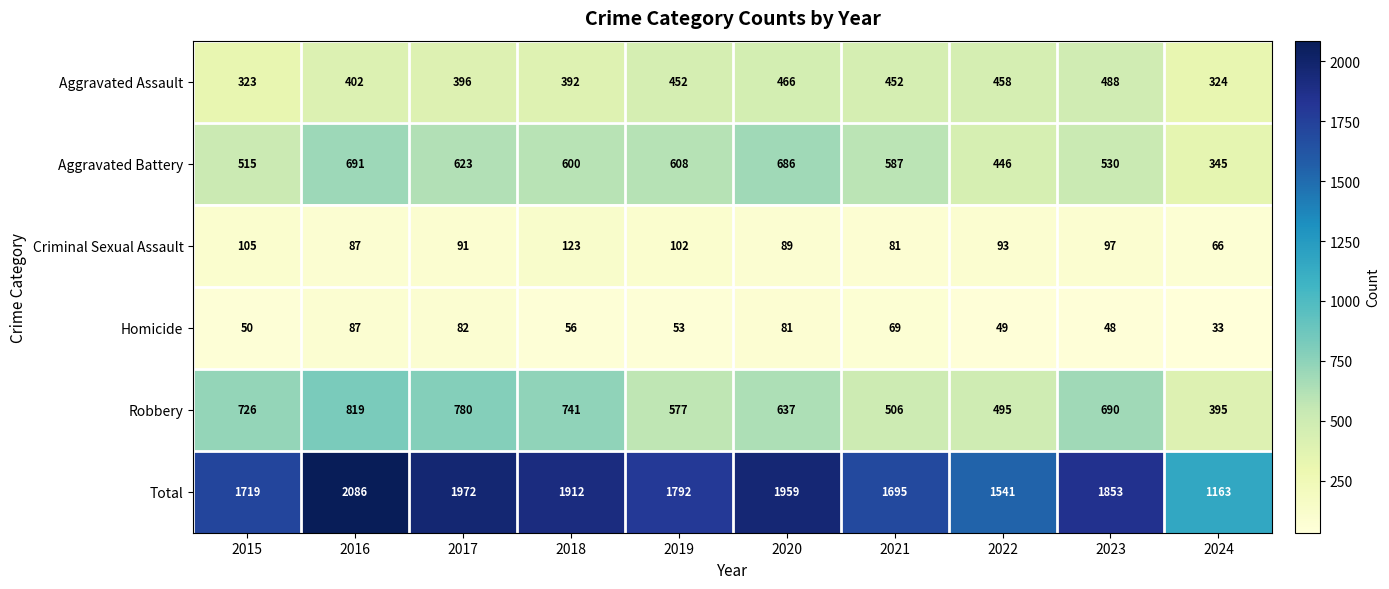

What is the sum of the Criminal Sexual Assault values at 2023 and 2019?

199